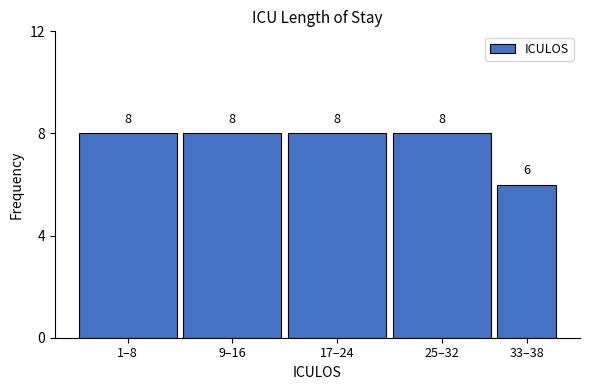

Reading left to right, transcribe all the data shown in this chart.

1–8=8	9–16=8	17–24=8	25–32=8	33–38=6